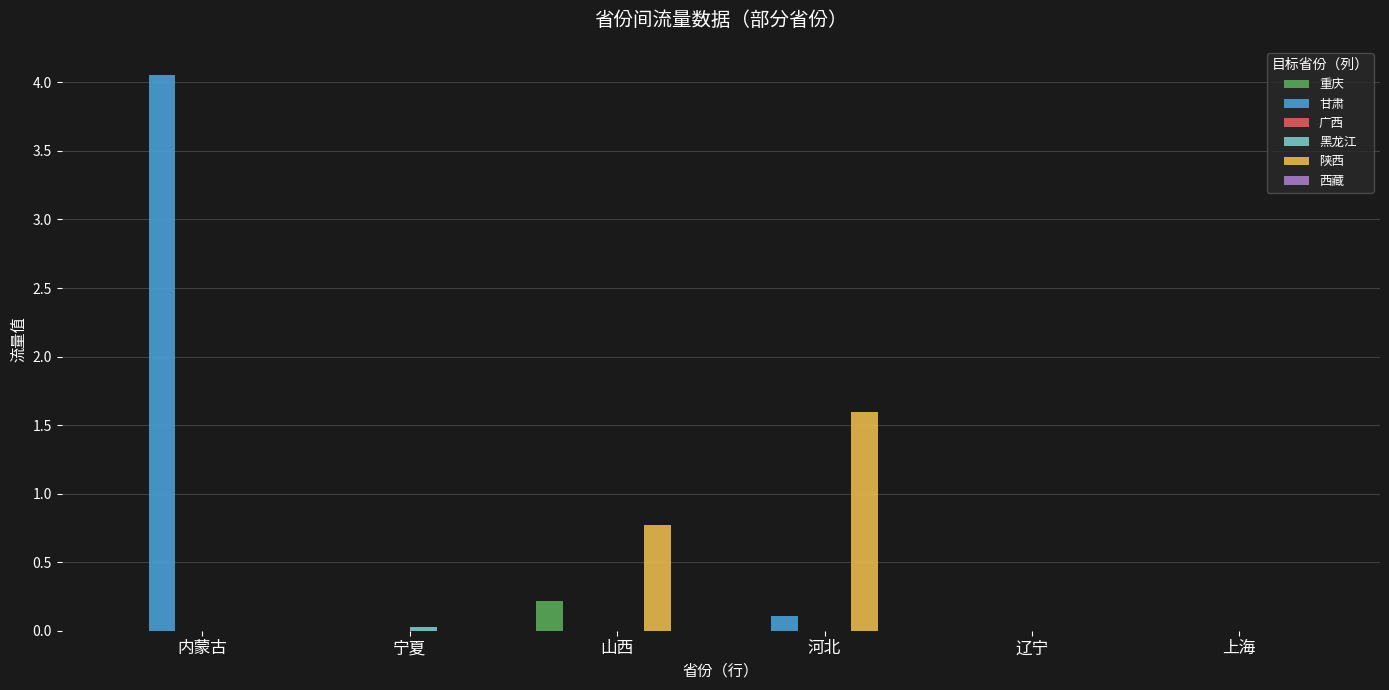

At which category is the sum across all series the highest?

内蒙古